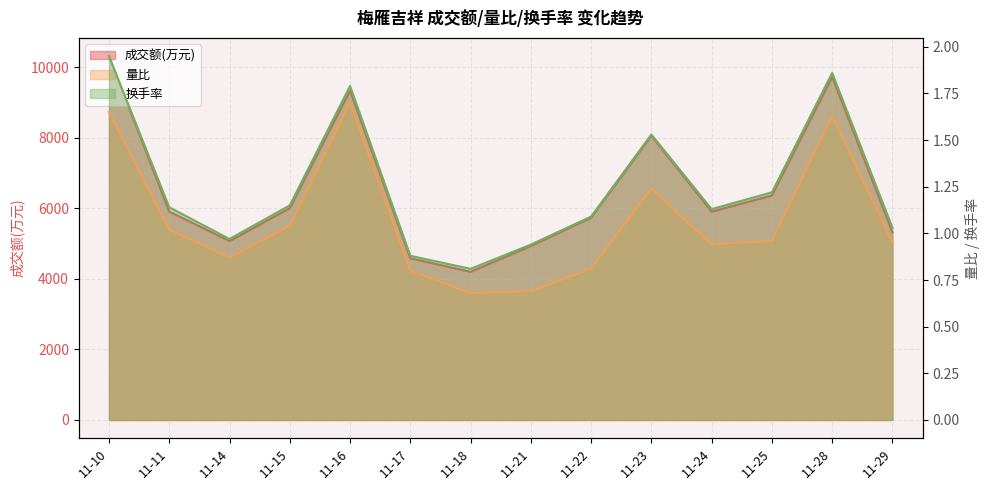

What is the maximum value shown in the chart?

10311.0